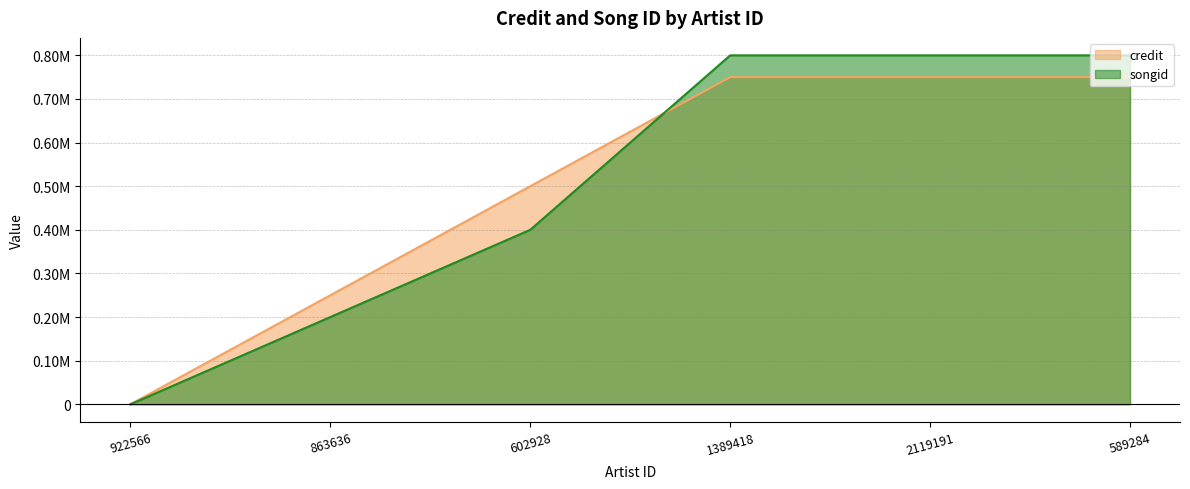

What is the average value of the credit series?

500000